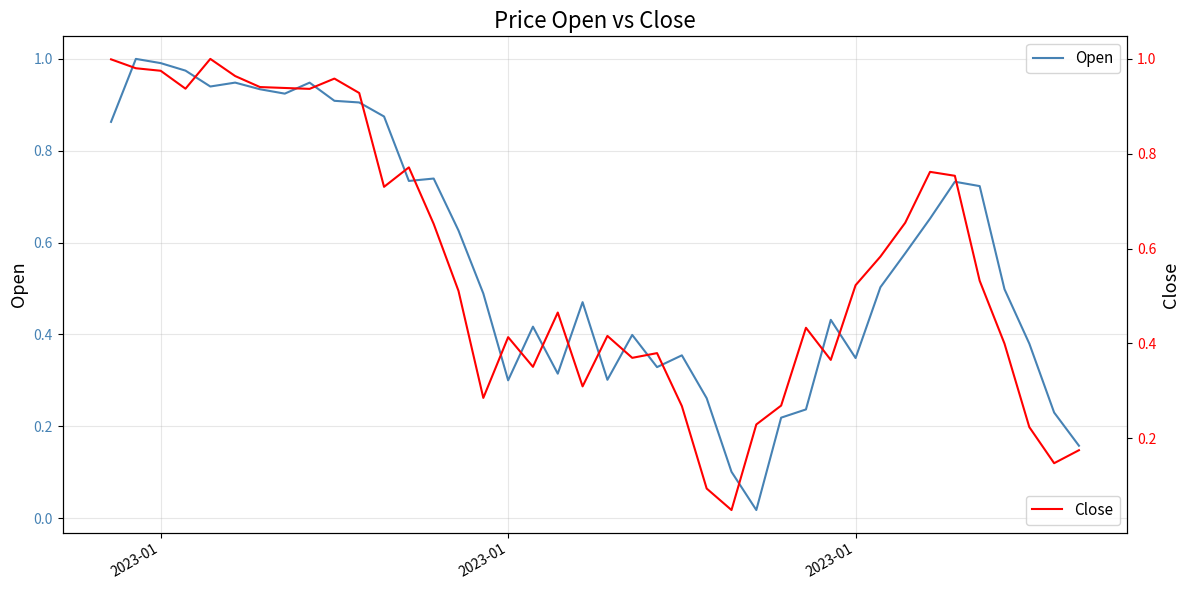

At 2023-01, list the series in order from largest to smallest.

Close, Open